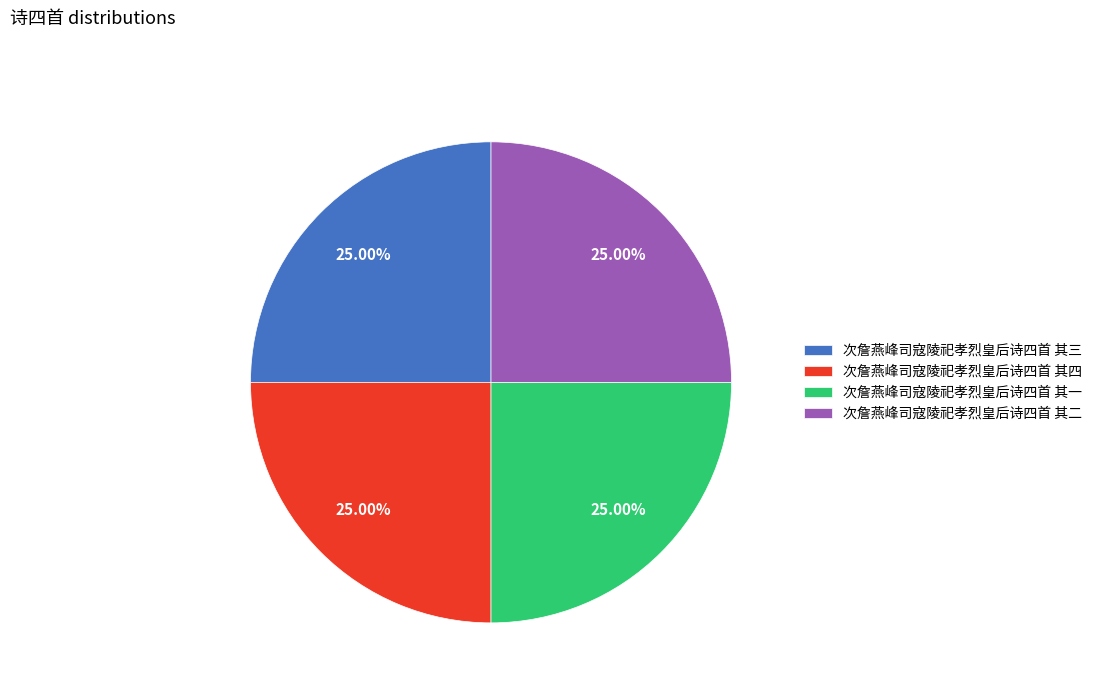

The 次詹燕峰司寇陵祀孝烈皇后诗四首 其四 slice represents 19% of the pie. True or false?

False